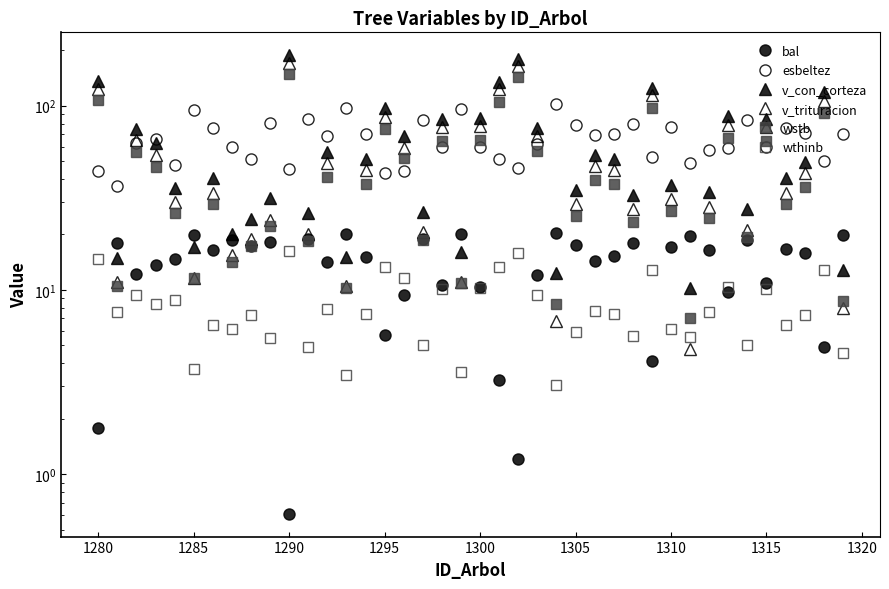

After their last crossing, which series has the higher values: v_trituracion or bal?

bal